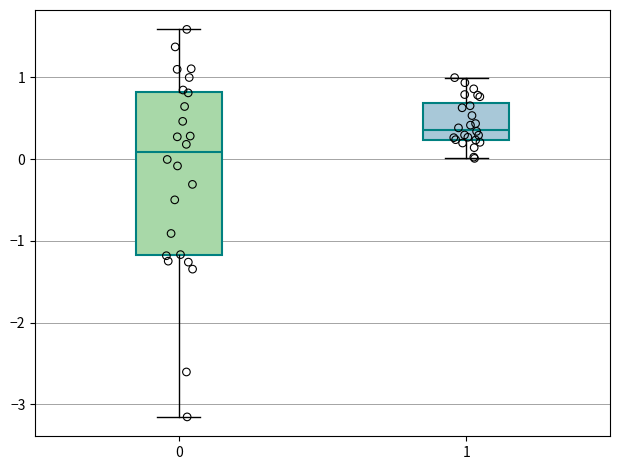

Reading left to right, read every box against the y-axis: the position of its median line, the range the box covers, and the ends of its whiskers. The values are not printed on the chart, so give them approximately, as read against the axis.

0: median 0.1, box -1.2 to 0.8, whiskers -3.2 to 1.6
1: median 0.4, box 0.2 to 0.7, whiskers 0.0 to 1.0